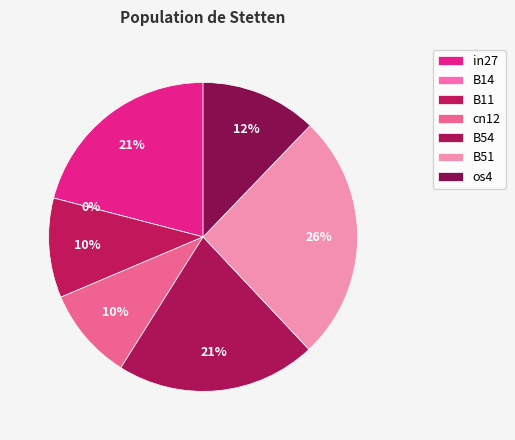

To the nearest percent, what is the average slice percentage?

14%